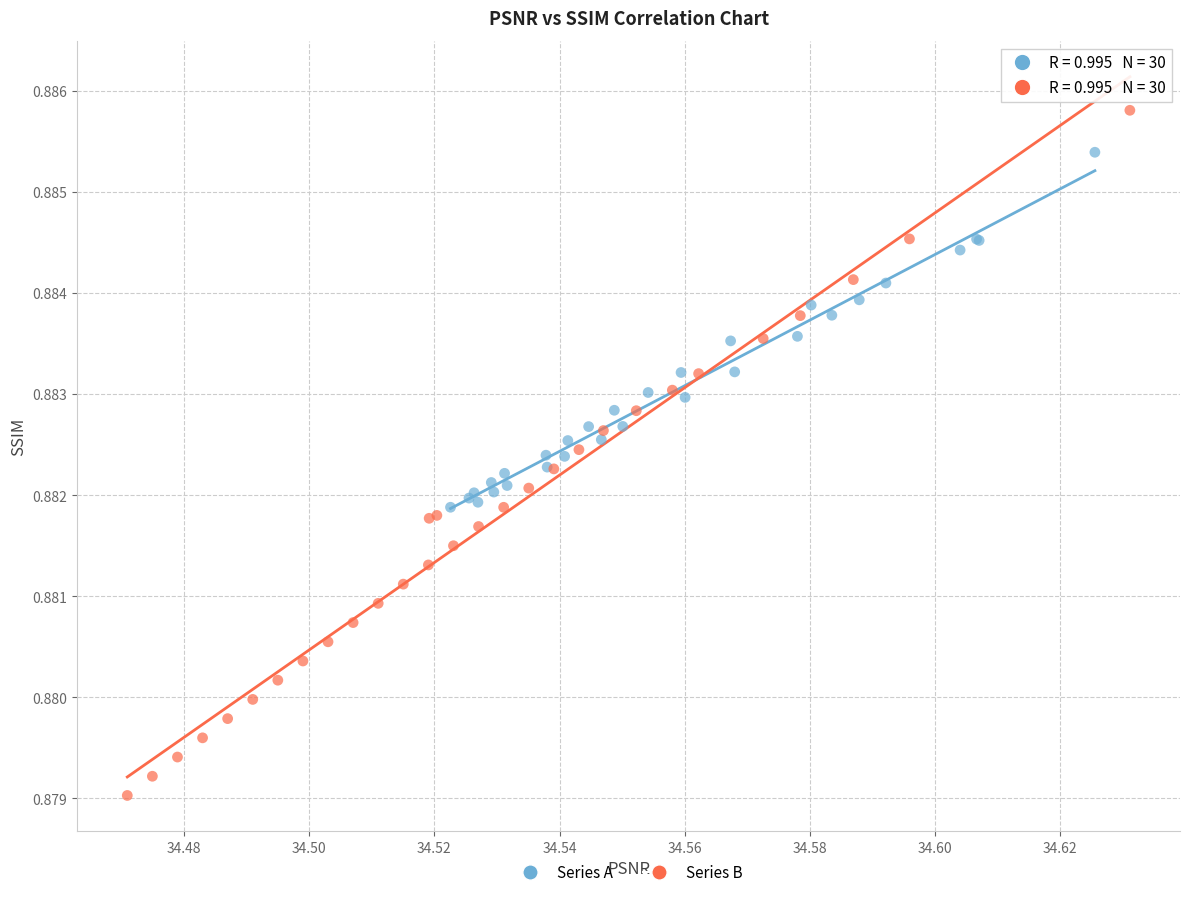

Which series reaches the minimum Y coordinate?

Series B